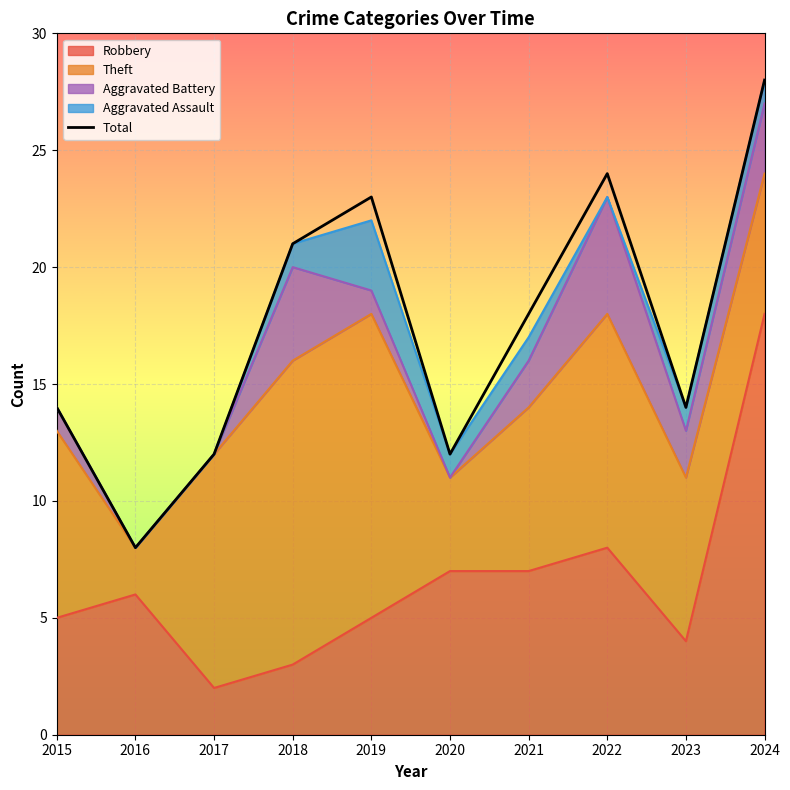

List the labels in order of value, largest first.

2024, 2022, 2019, 2018, 2021, 2015, 2023, 2017, 2020, 2016